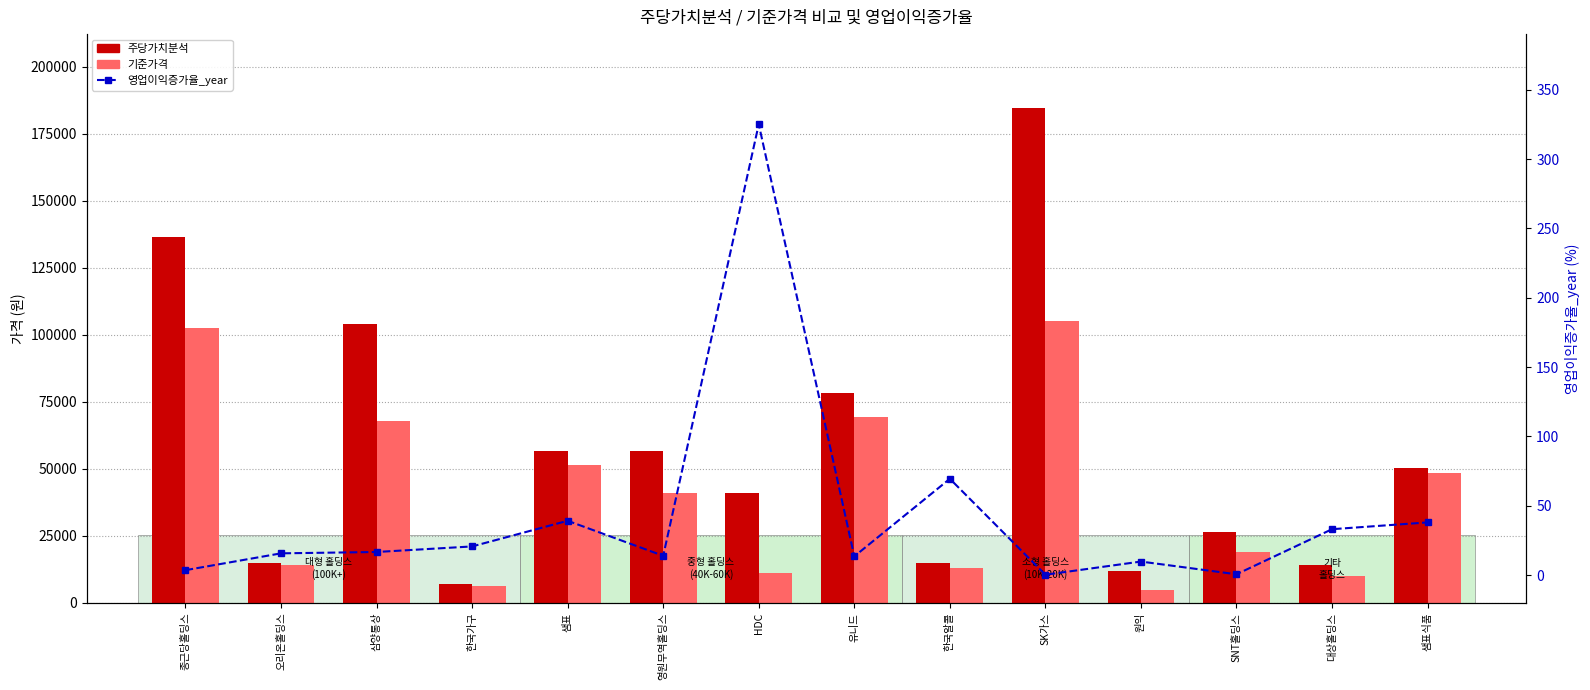

Count the number of data series in this chart.

3